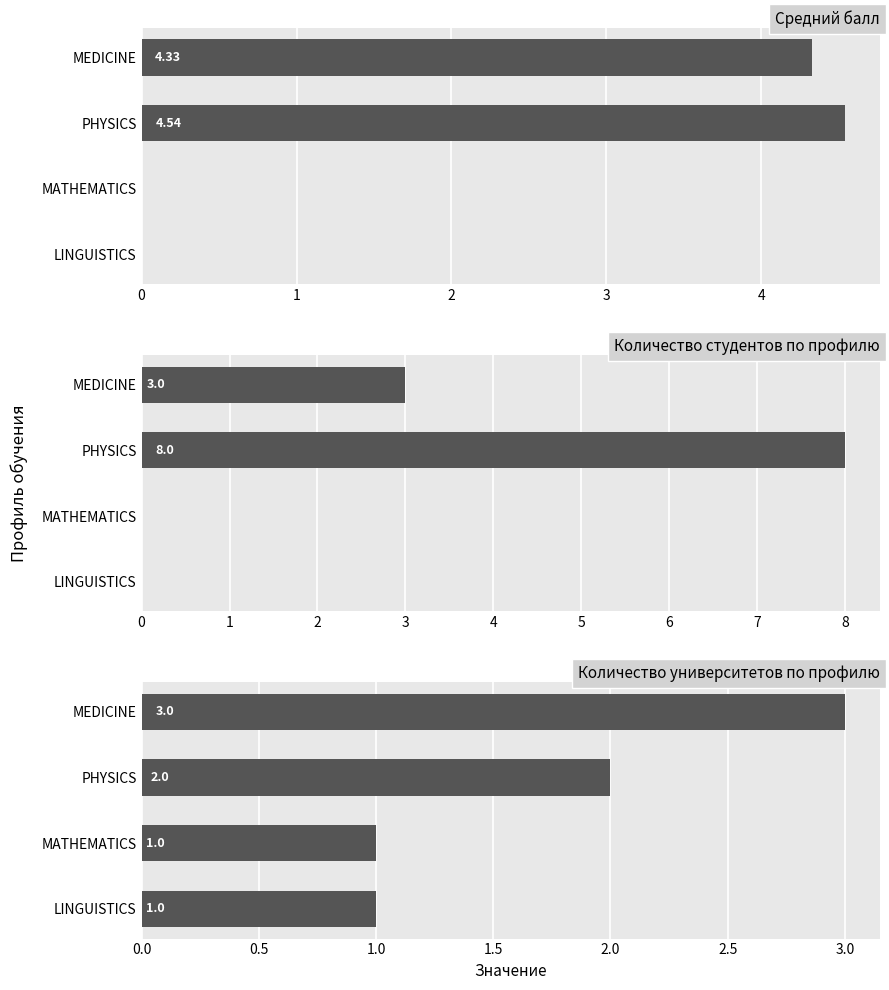

Count the Количество университетов по профилю values in the range 1 to 3.

4